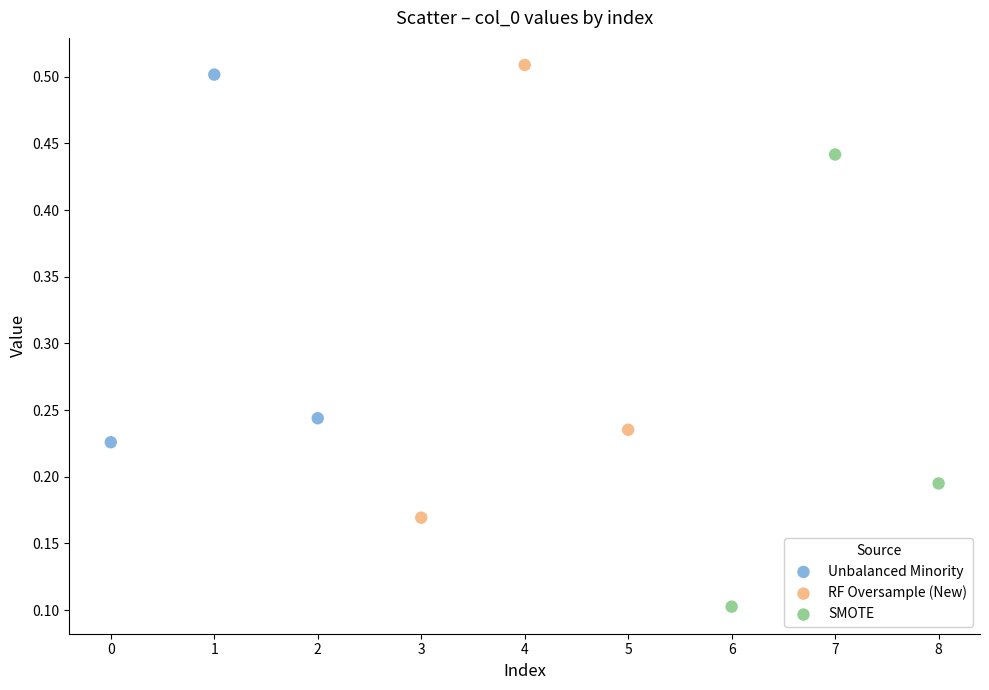

Which series contains the highest Y value?

RF Oversample (New)